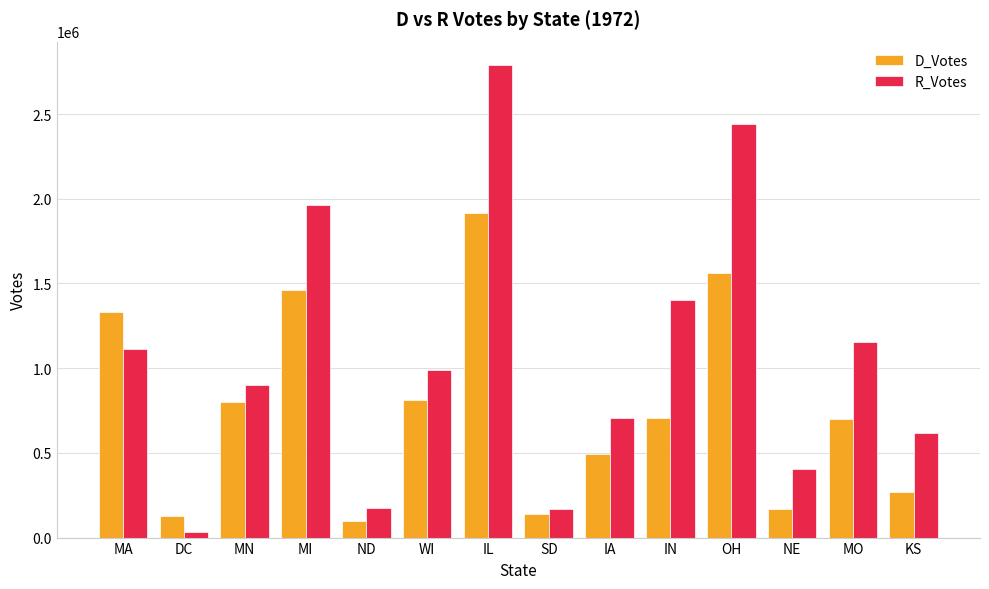

What is the total value across all series at MA?

2444618